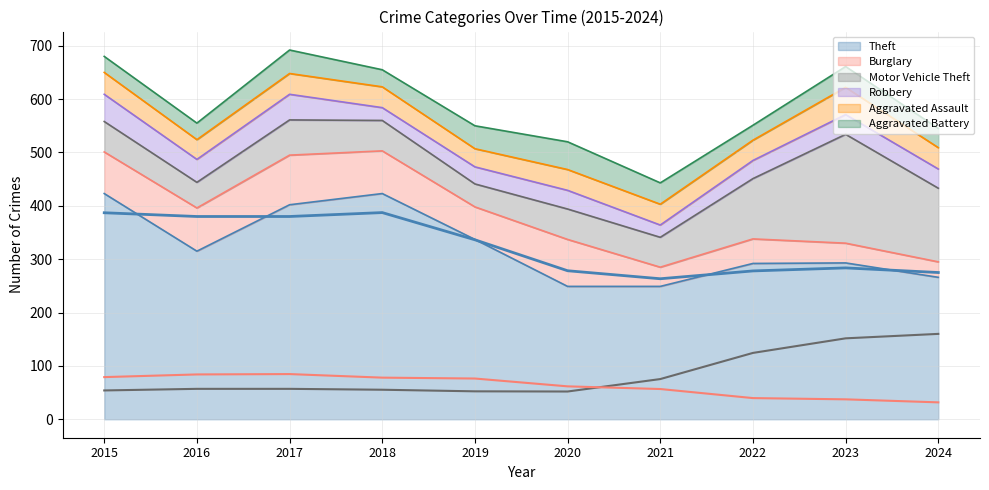

At which label is Aggravated Assault closest to 42?

2015